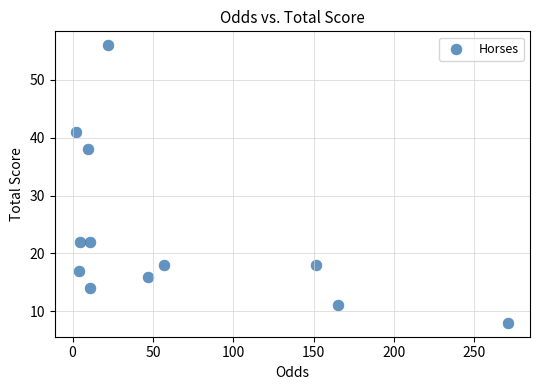

What Y value in the scatter plot is closest to 32?

38